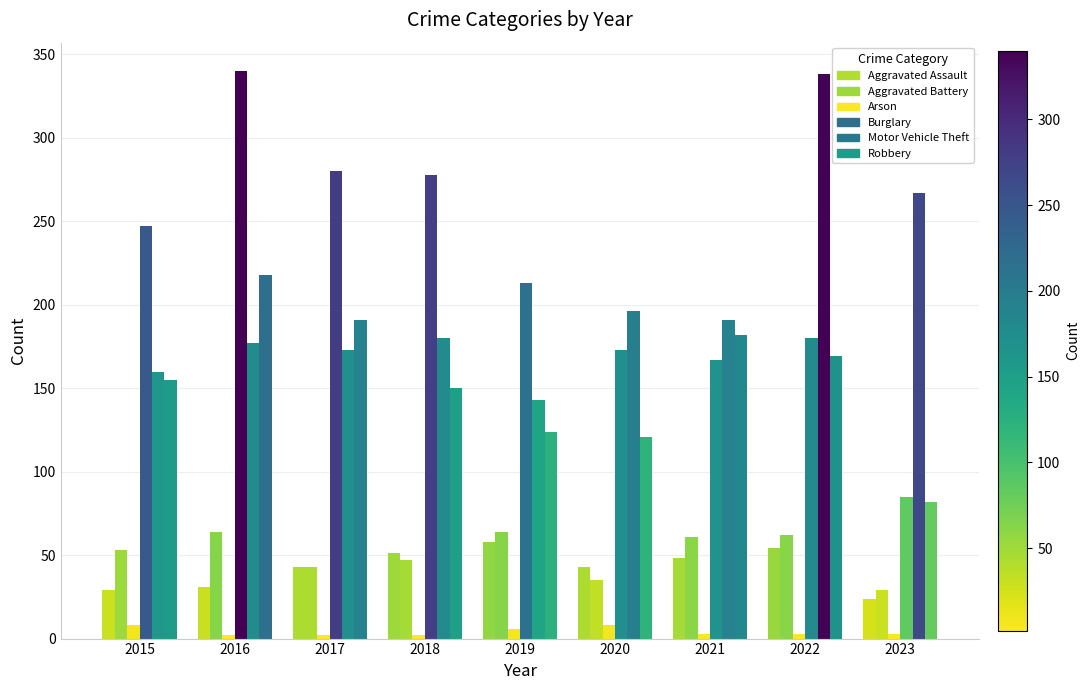

Where does the Arson series first go above 3?

2015